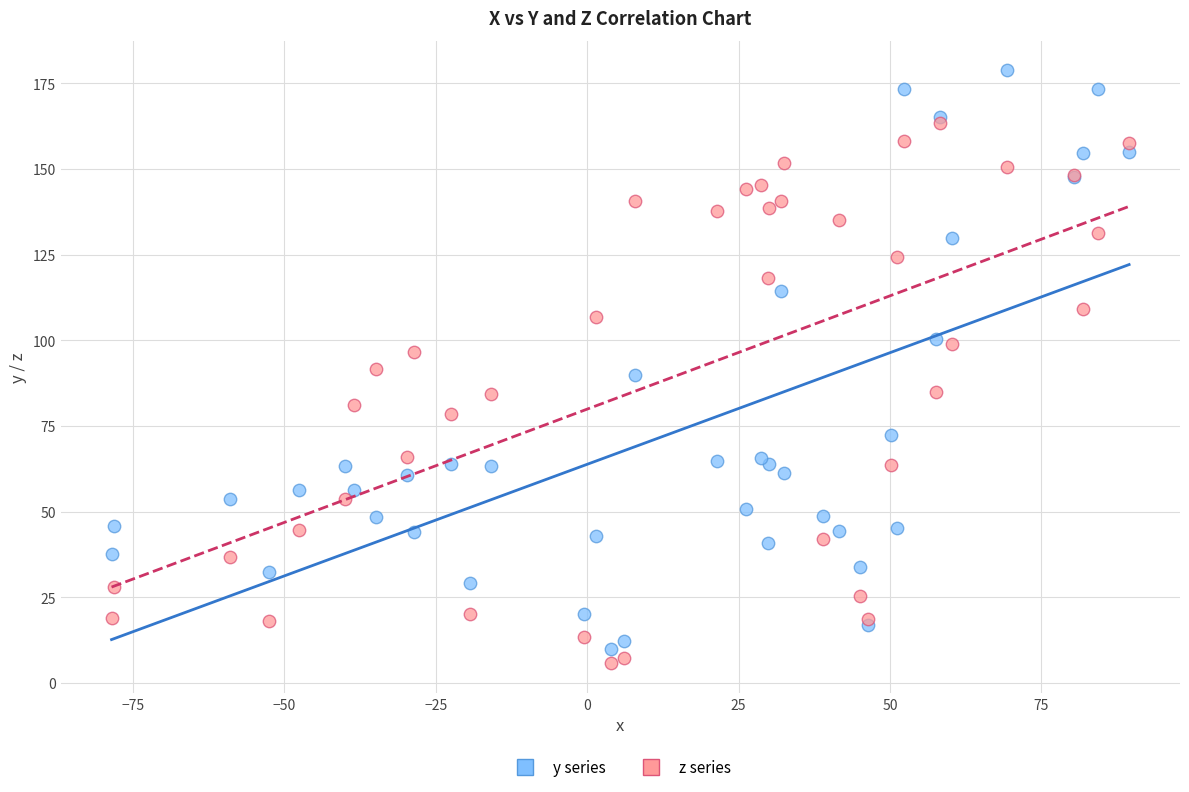

Which series reaches the minimum Y coordinate?

z series